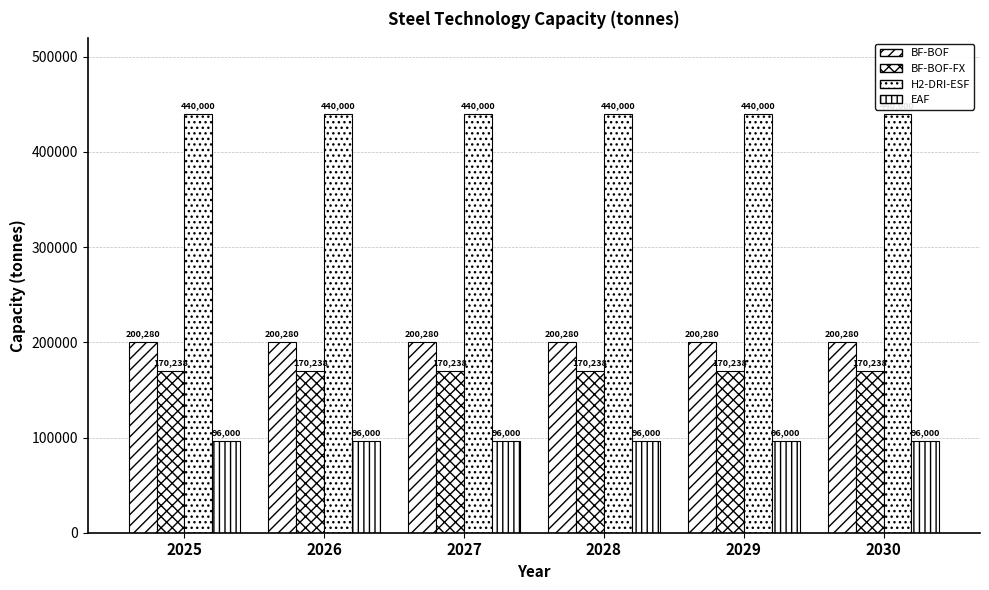

How many groups of bars are there?

6